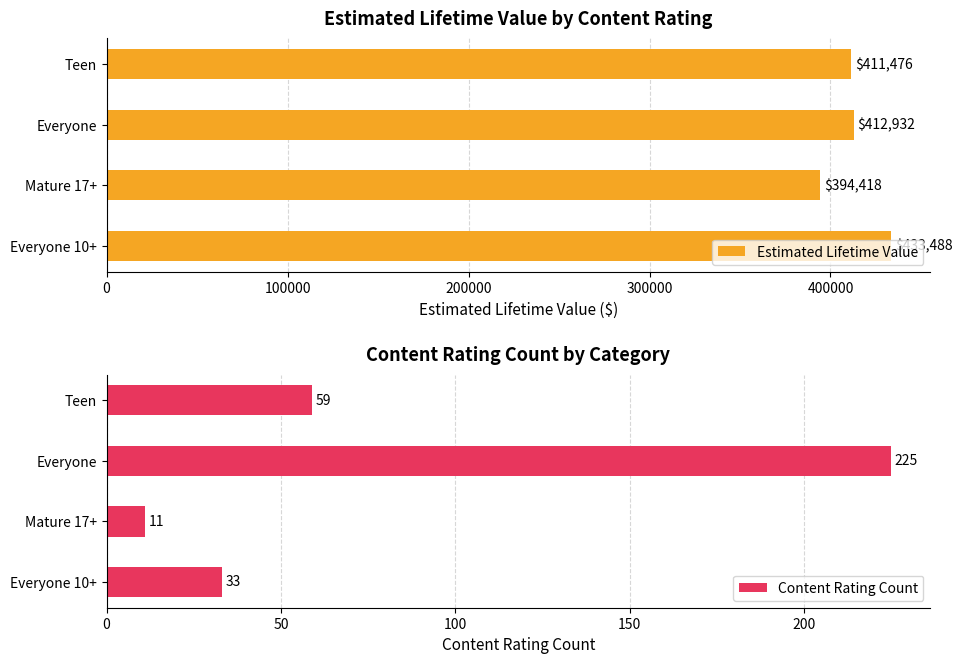

What is the value of the Estimated Lifetime Value bar at the 3rd from the left?

412932.4